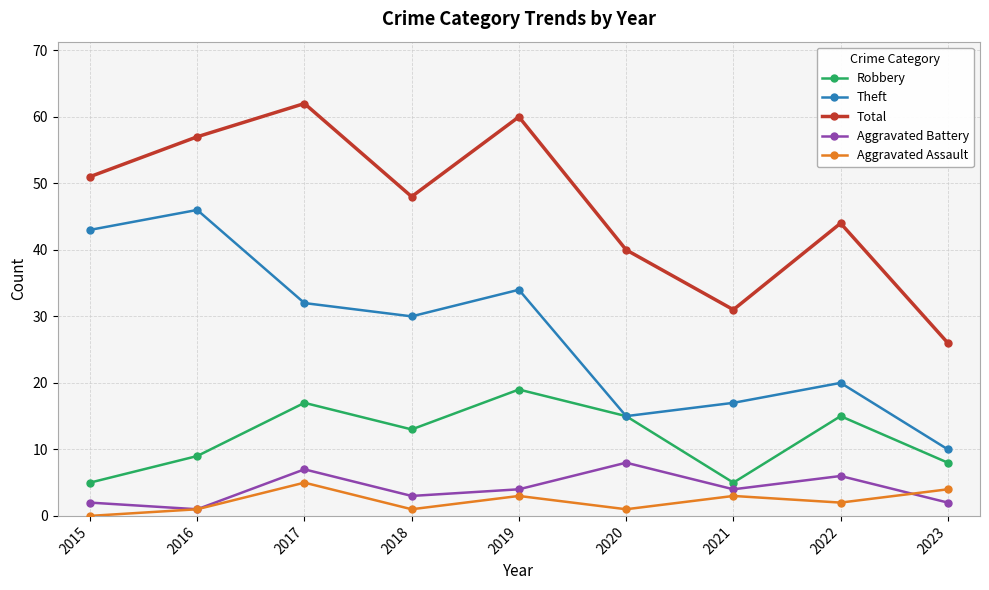

True or false: Theft has a value of 17 at 2021.

True